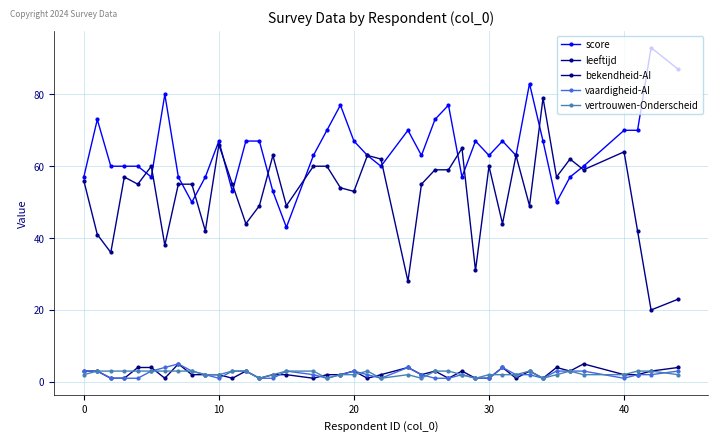

What is the difference between the maximum and minimum values in the score series?

50